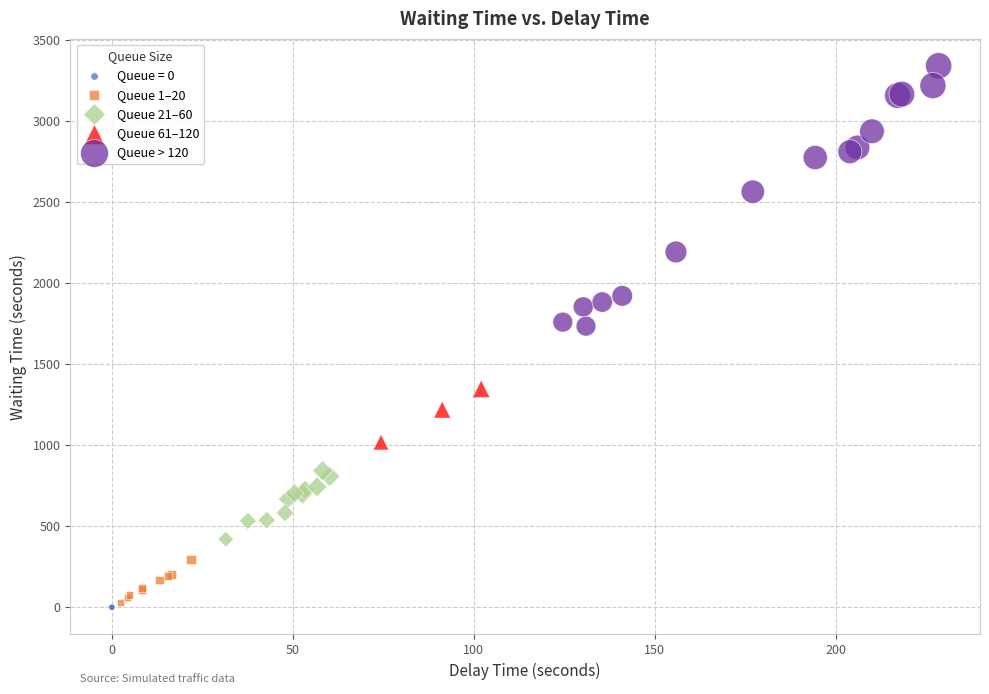

What are all the series names shown in the legend?

Queue = 0, Queue 1–20, Queue 21–60, Queue 61–120, Queue > 120